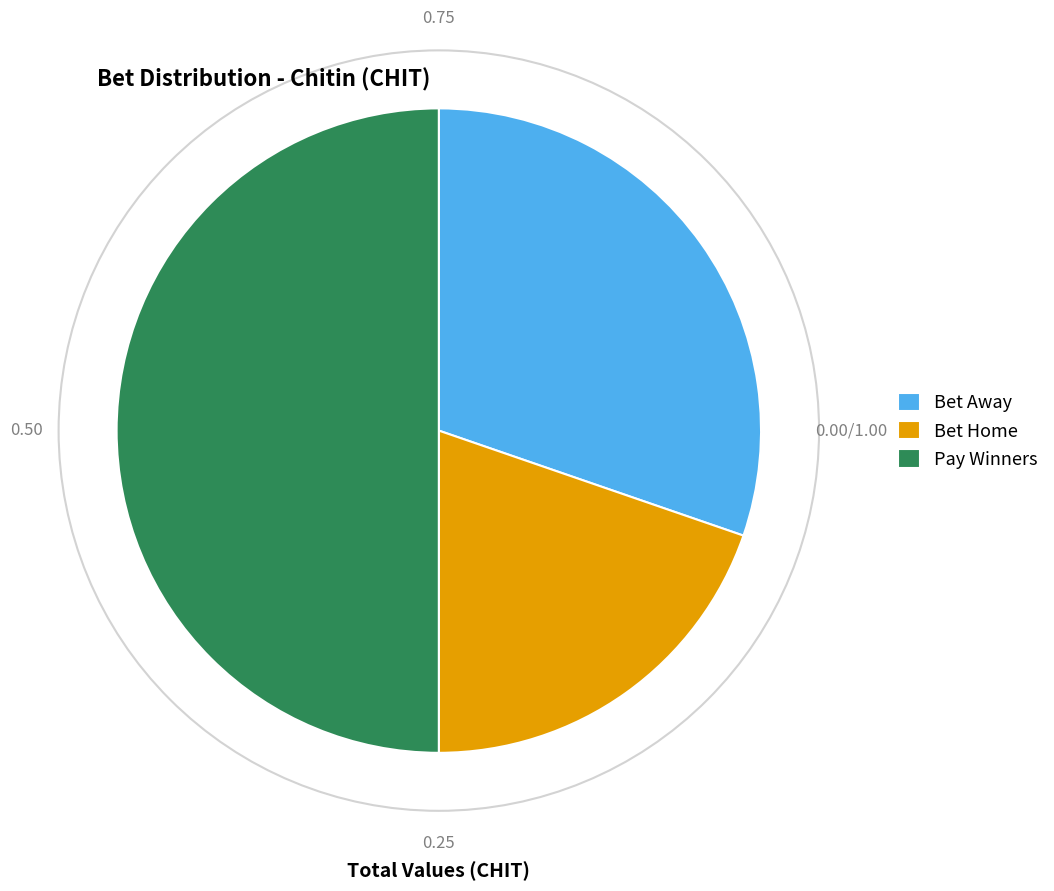

Is it true that Pay Winners is 42% of the pie?

False